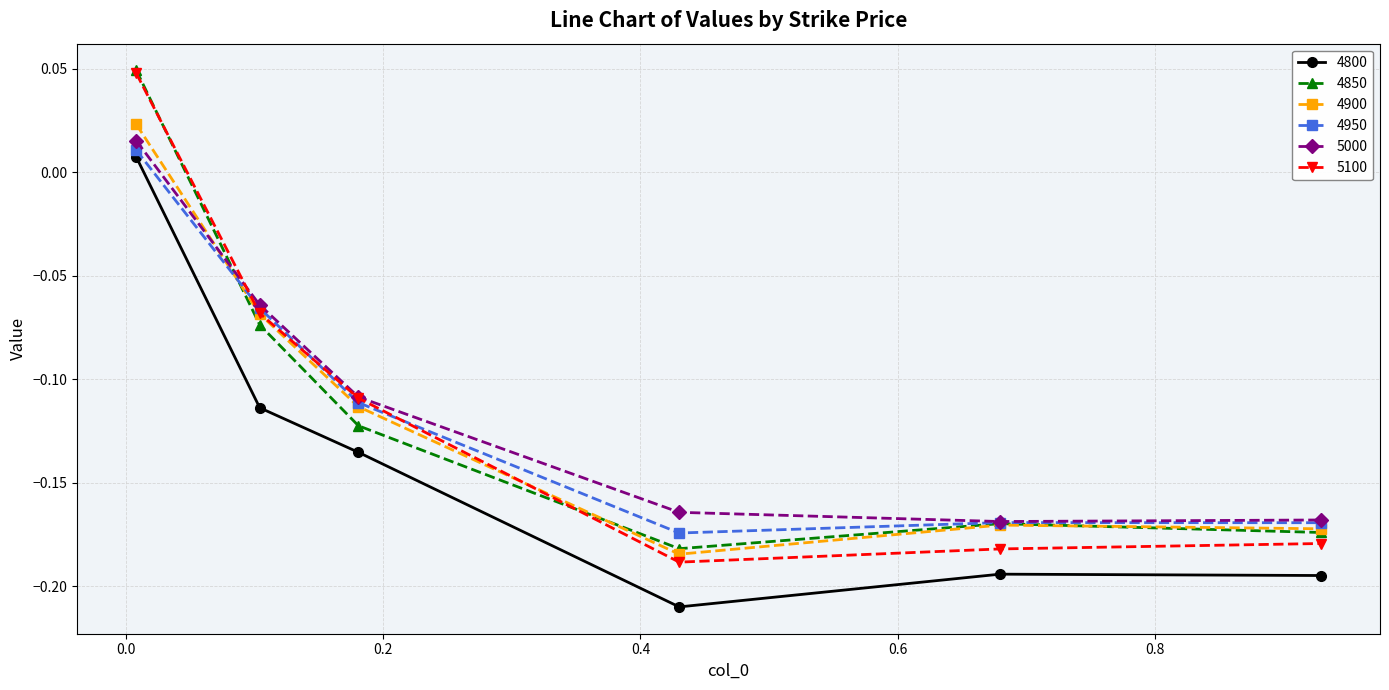

Which series has the widest spread of values?

5100